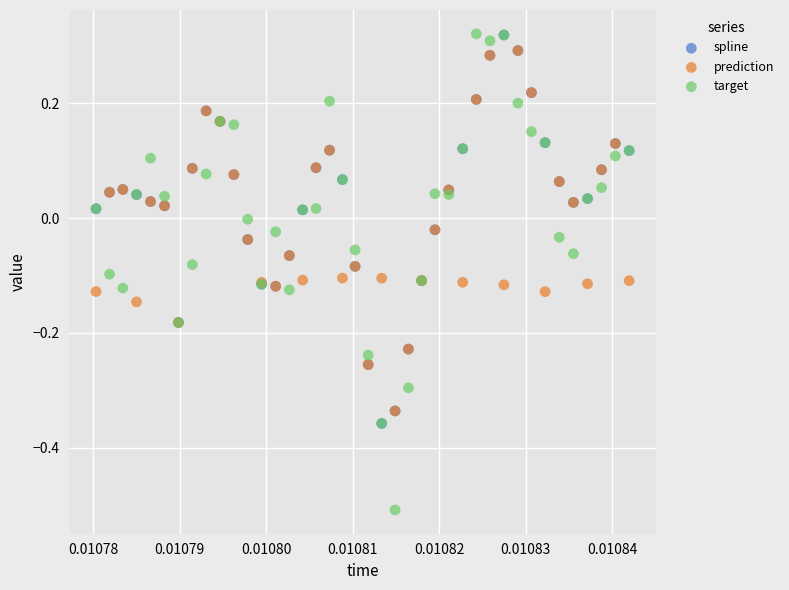

What are all the series names shown in the legend?

spline, prediction, target